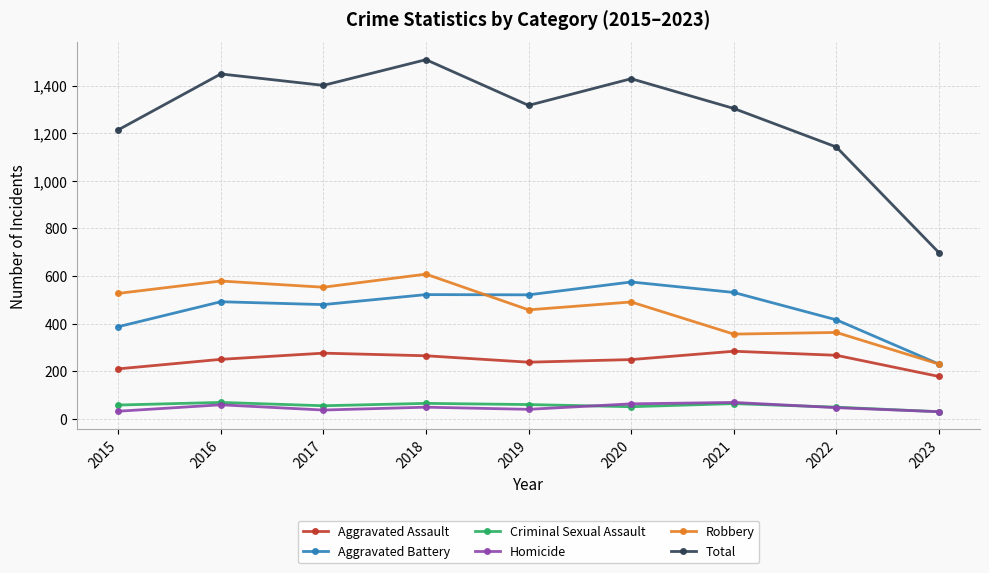

Is the value of Aggravated Battery at 2020 greater than the value of Criminal Sexual Assault at 2023?

Yes